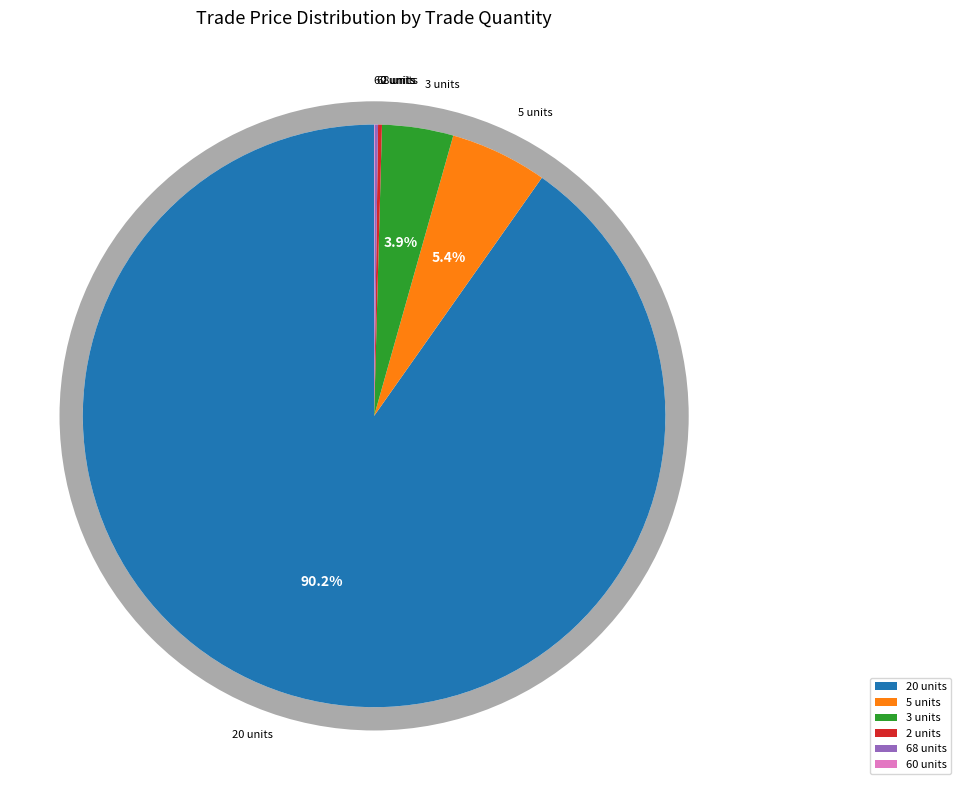

Is there any slice that represents more than half of the pie?

No